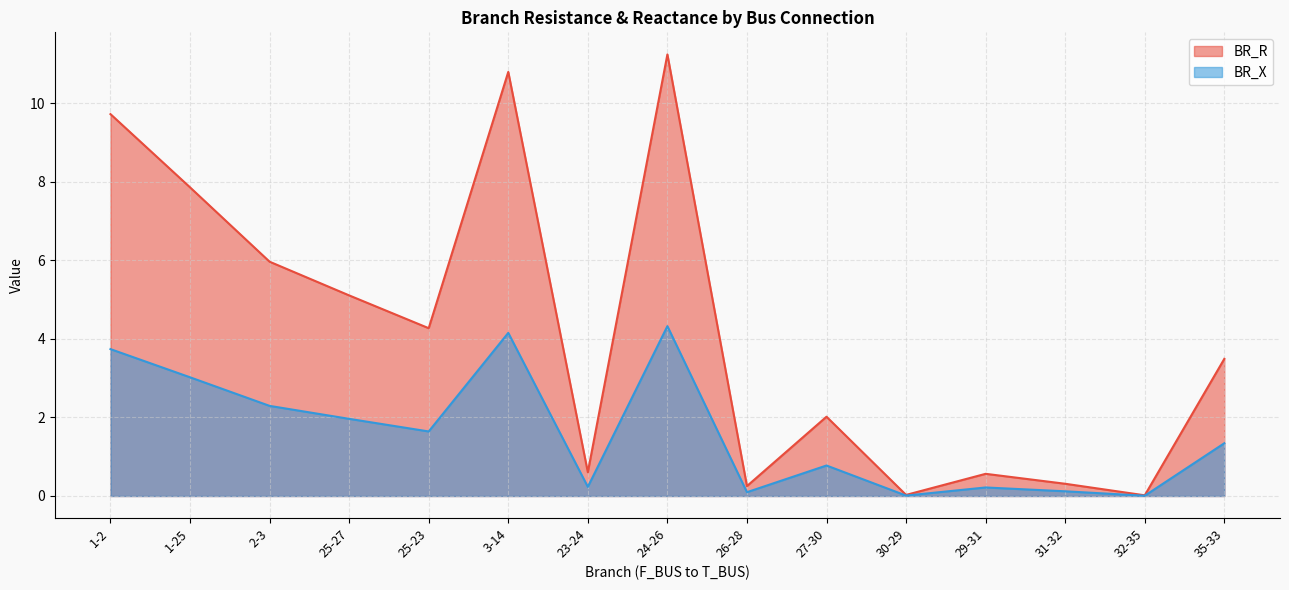

In BR_X, how many points are lower than both neighbors (excluding endpoints)?

5